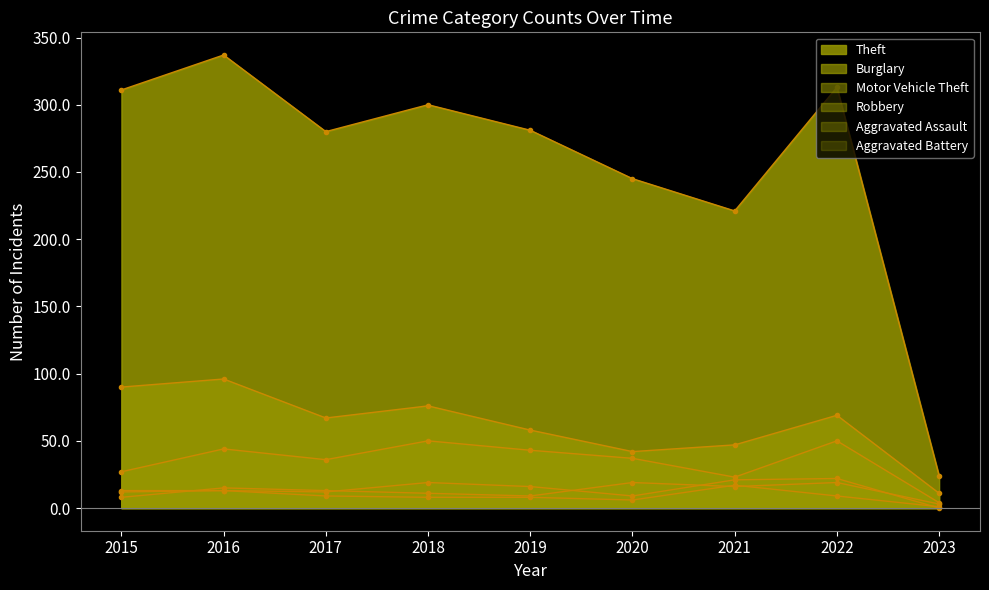

Does the chart have visible grid lines?

No